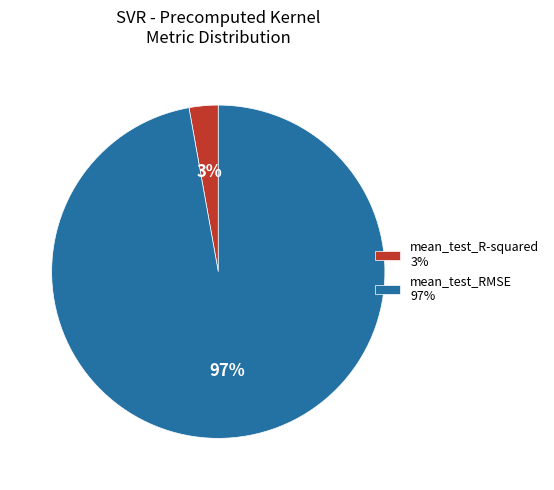

What percentage is the mean_test_R-squared slice, to the nearest percent?

3%